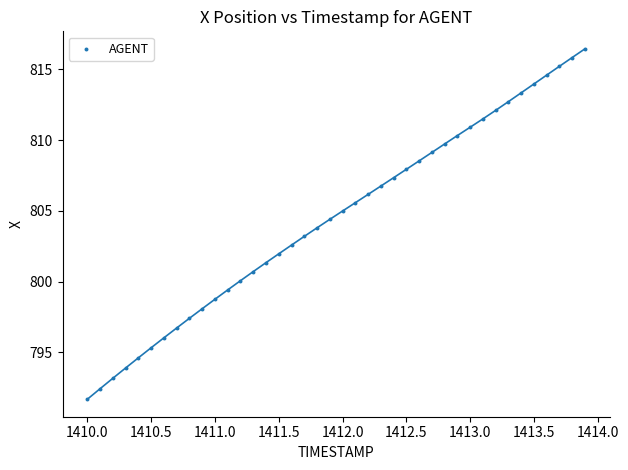

What is the range of X values (max minus min)?

3.9